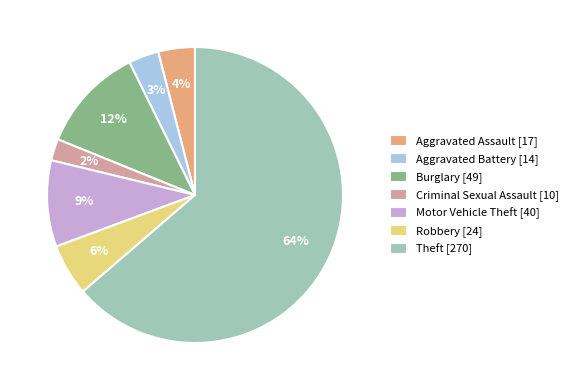

What percentage is the Aggravated Battery slice, to the nearest percent?

3%